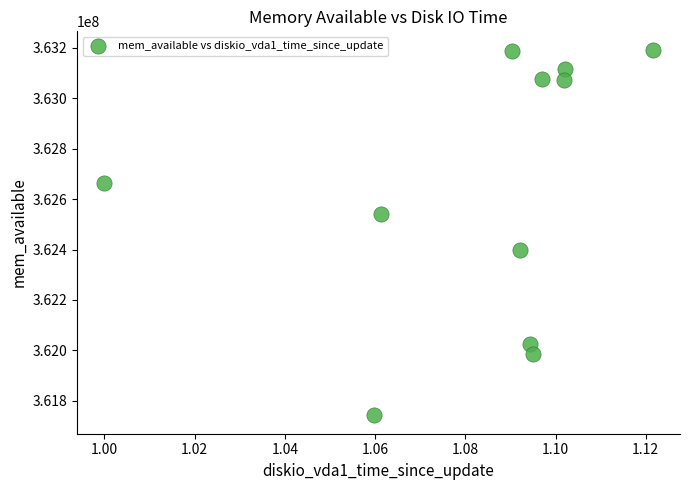

What is the average Y value?

362636381